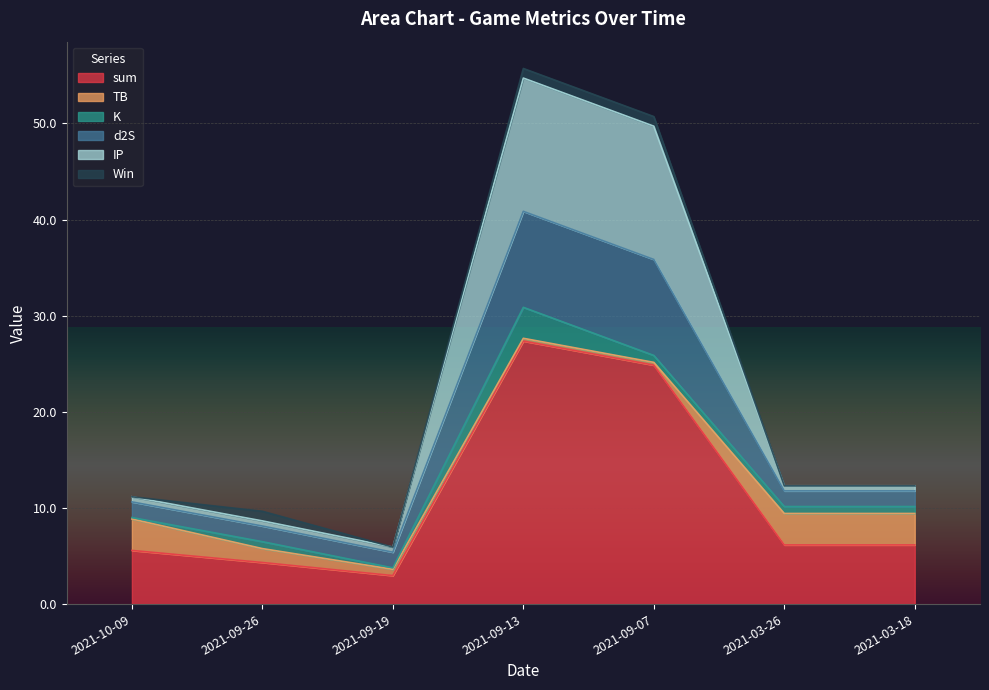

What is the minimum value for IP?

5.9